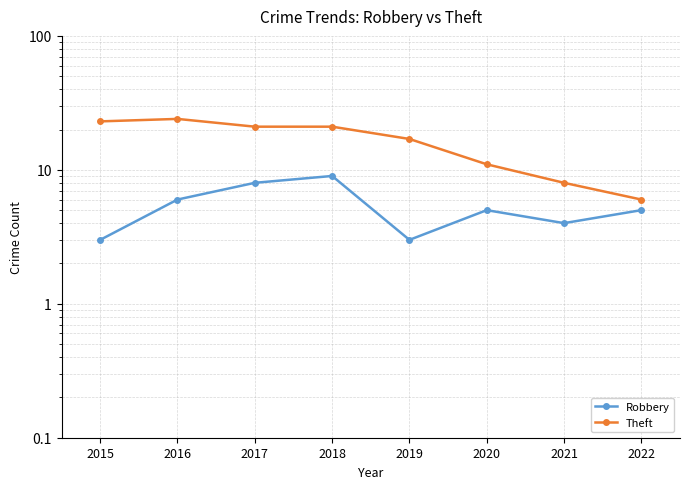

Reading left to right, list all the values displayed in this chart.

Robbery: 2015=3	2016=6	2017=8	2018=9	2019=3	2020=5	2021=4	2022=5
Theft: 2015=23	2016=24	2017=21	2018=21	2019=17	2020=11	2021=8	2022=6